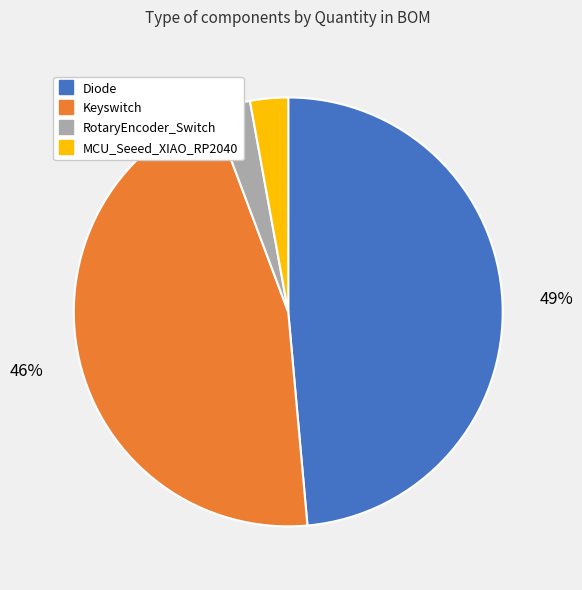

Which slice is the largest?

Diode